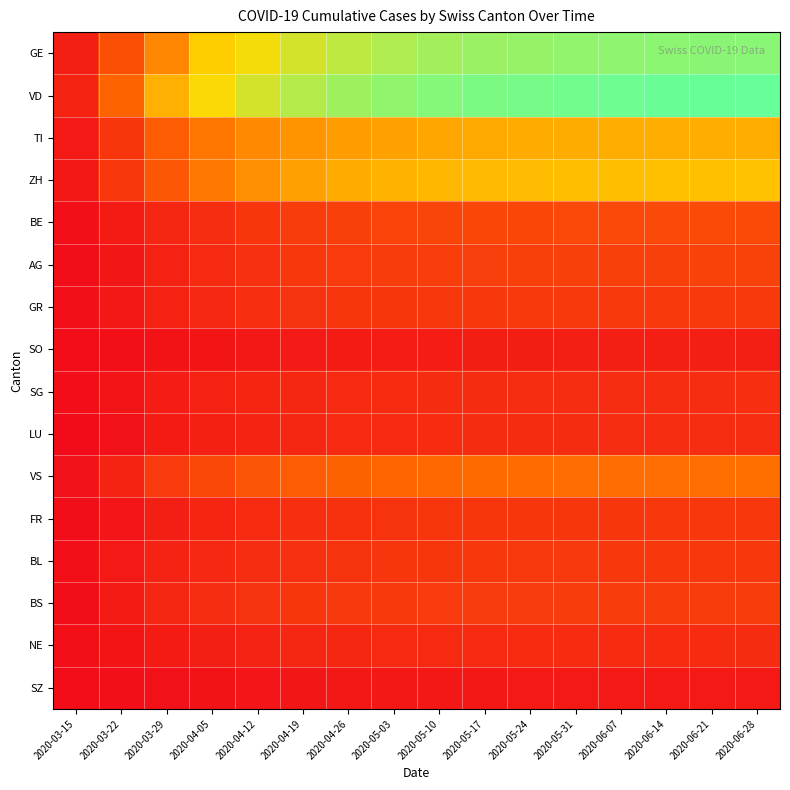

How many data points does each series have?

16